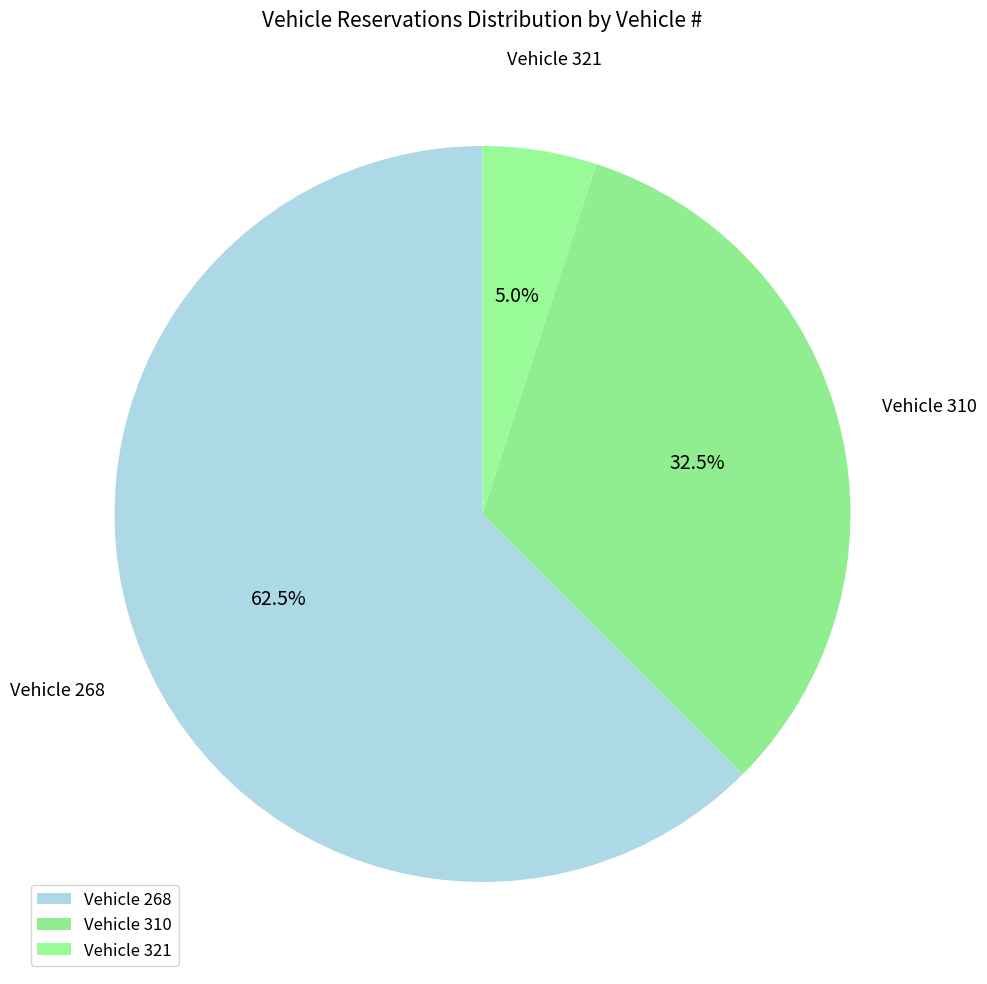

Which slice is the largest?

Vehicle 268